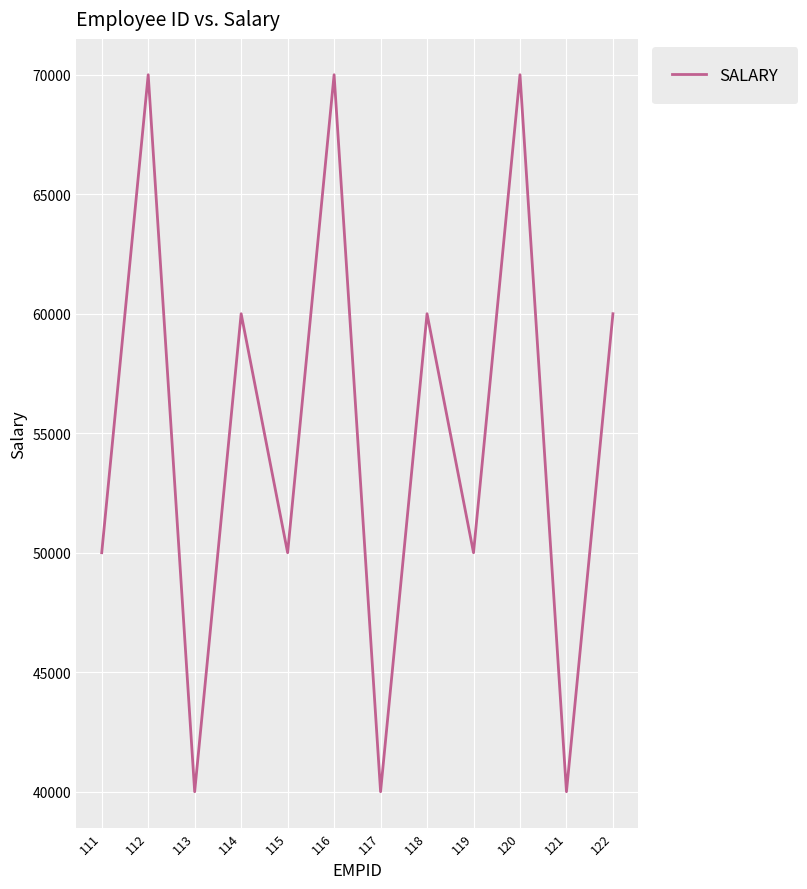

What is the minimum value shown in the chart?

40000